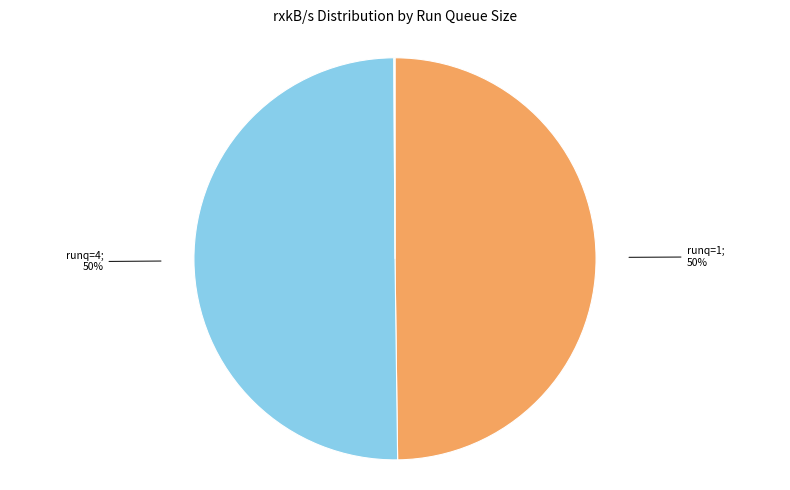

To the nearest percent, what is the difference between the largest and smallest slice percentages?

50%